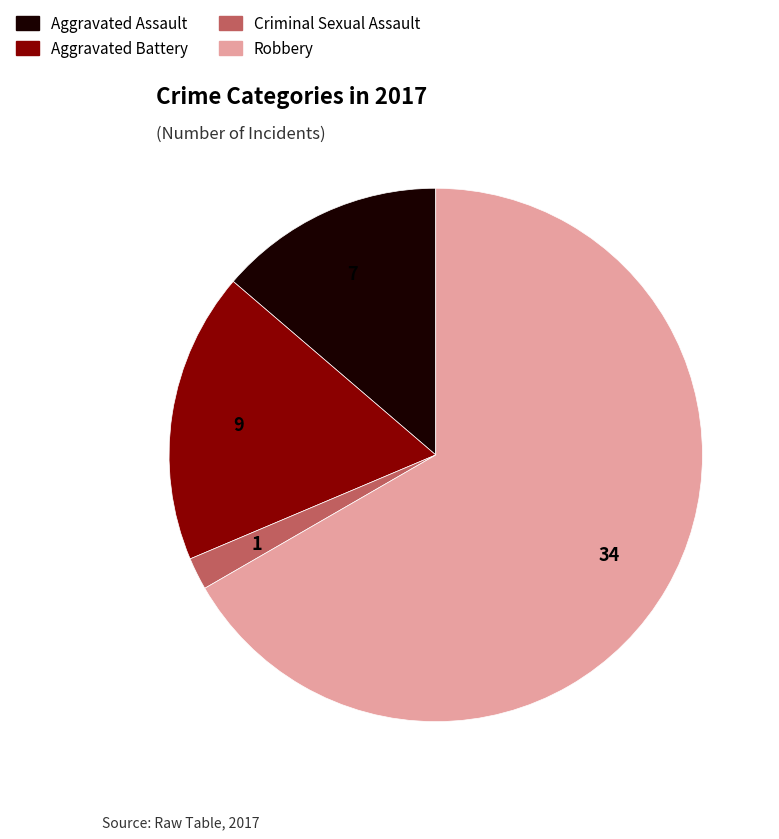

Which category has the biggest portion of the pie?

Robbery